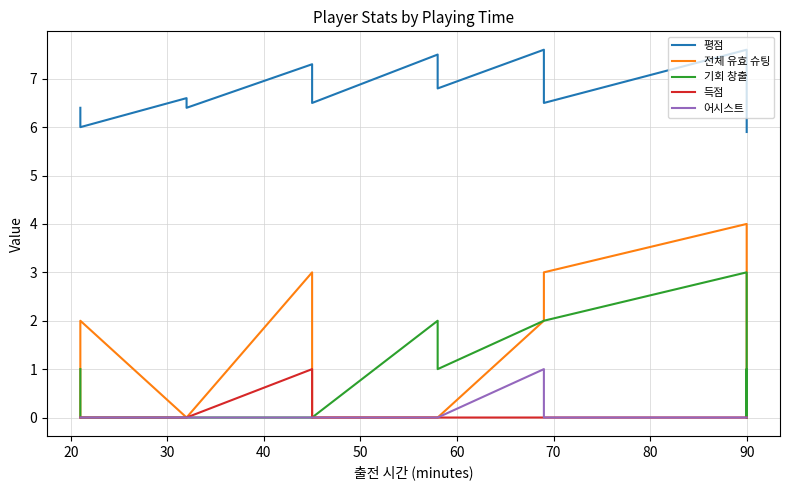

Which series has the widest spread of values?

전체 유효 슈팅